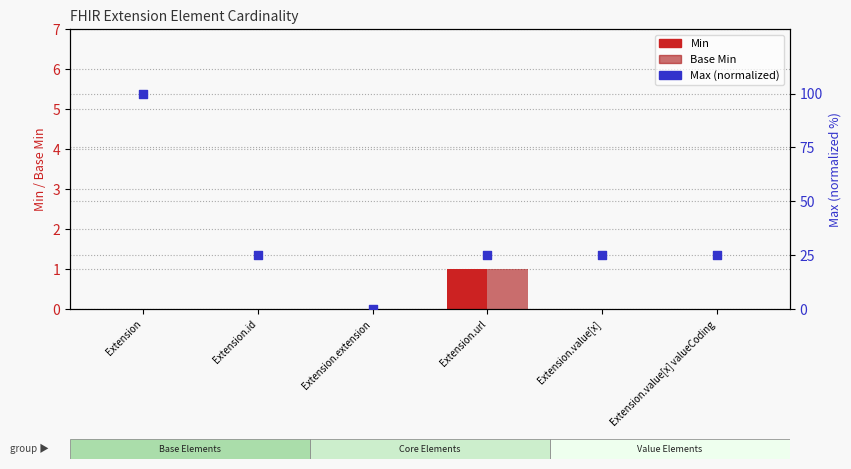

What are all the series names shown in the legend?

Min, Base Min, Max (normalized)